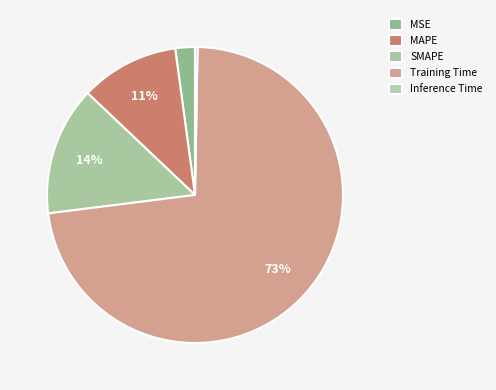

What percentage do SMAPE and Inference Time together represent?

14.3%